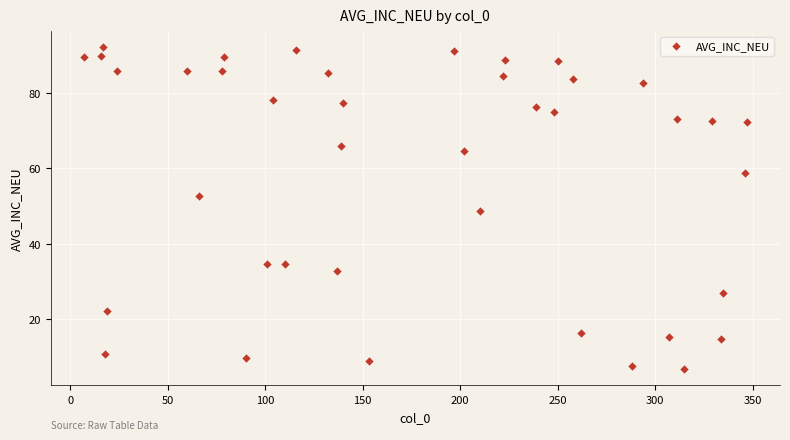

What is the range of Y values (max minus min)?

85.3